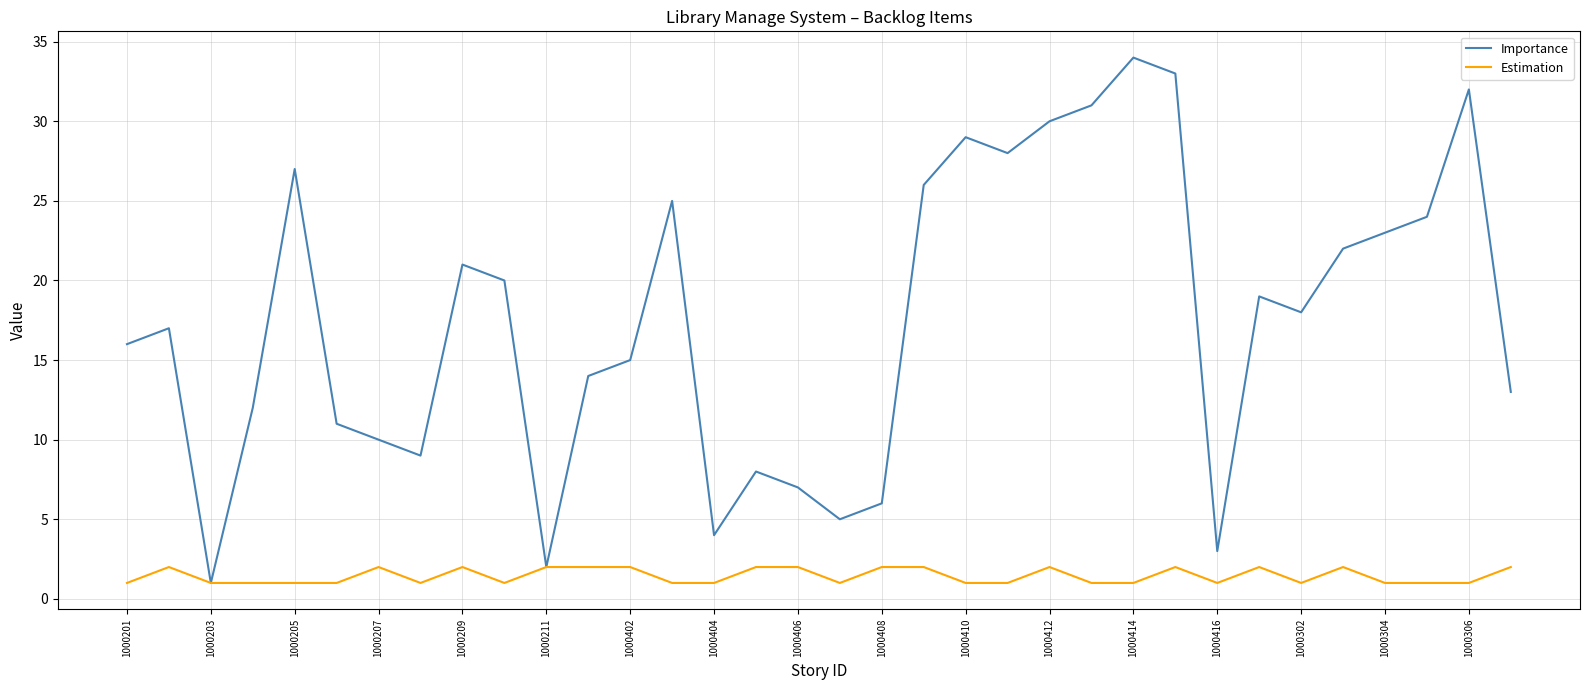

Reading left to right, extract all data points from this chart.

Importance: 16	17	1	12	27	11	10	9	21	20	2	14	15	25	4	8	7	5	6	26	29	28	30	31	34	33	3	19	18	22	23	24	32	13
Estimation: 1	2	1	1	1	1	2	1	2	1	2	2	2	1	1	2	2	1	2	2	1	1	2	1	1	2	1	2	1	2	1	1	1	2